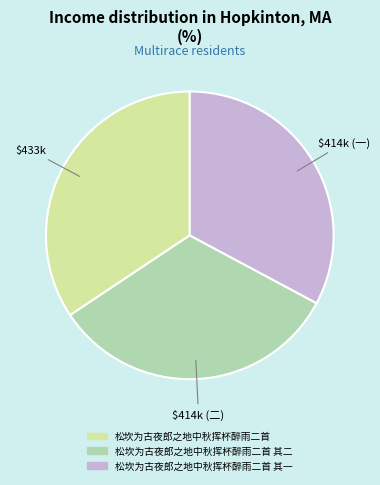

Does any single category account for the majority?

No